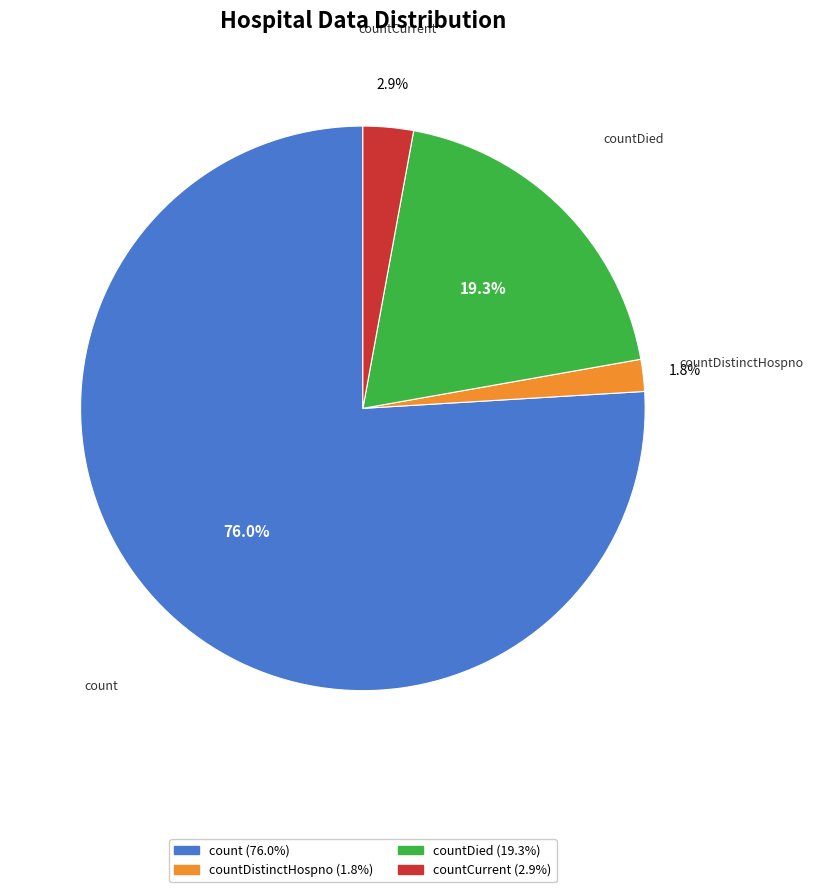

Does any single category account for the majority?

Yes